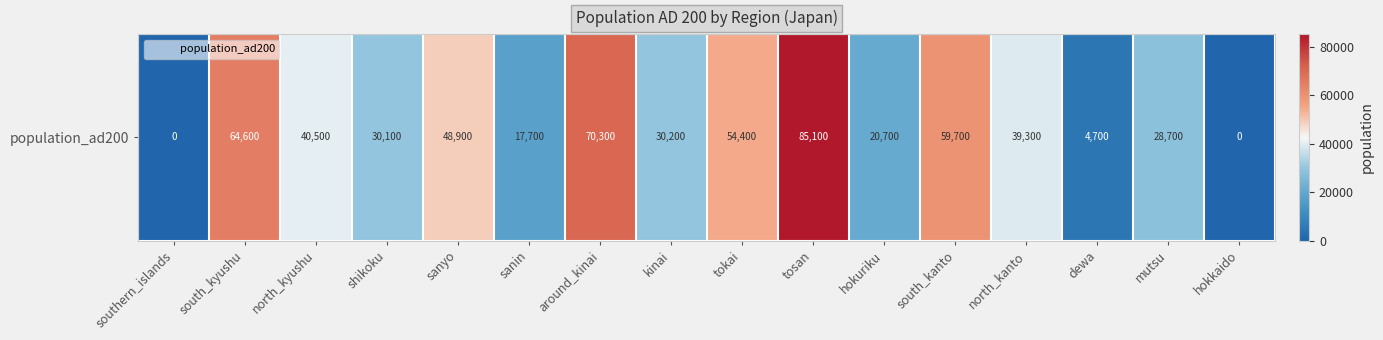

Which category has the lowest value across all series?

southern_islands